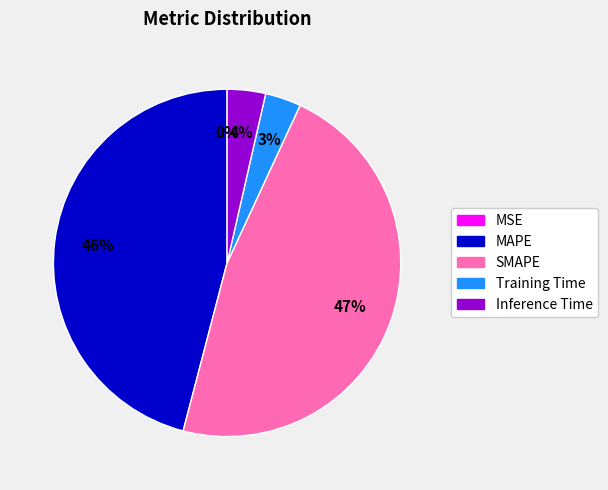

Does MAPE represent more than half of the total?

No